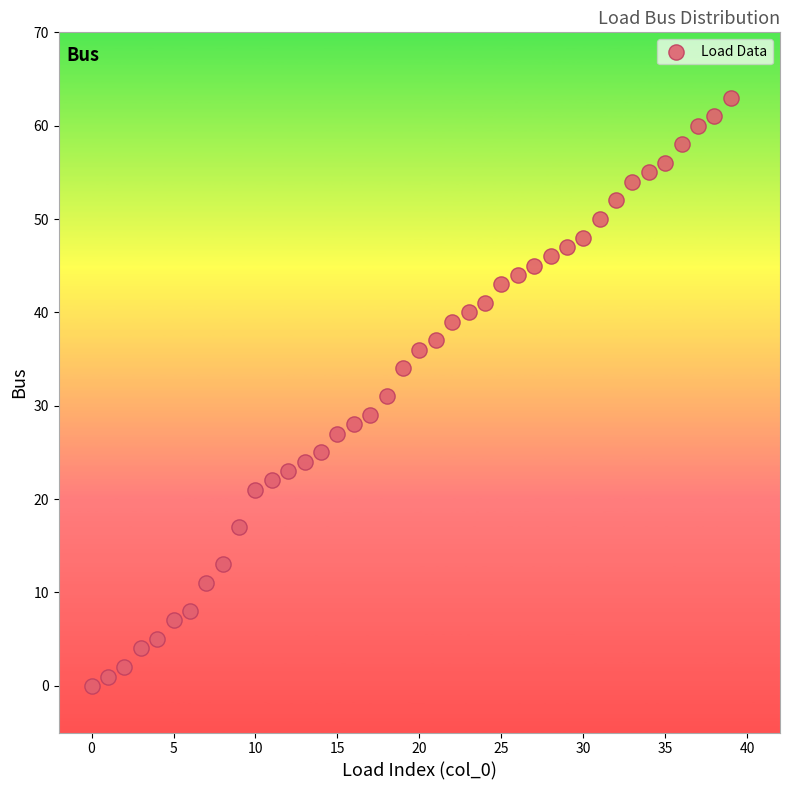

What is the range of Y values (max minus min)?

63